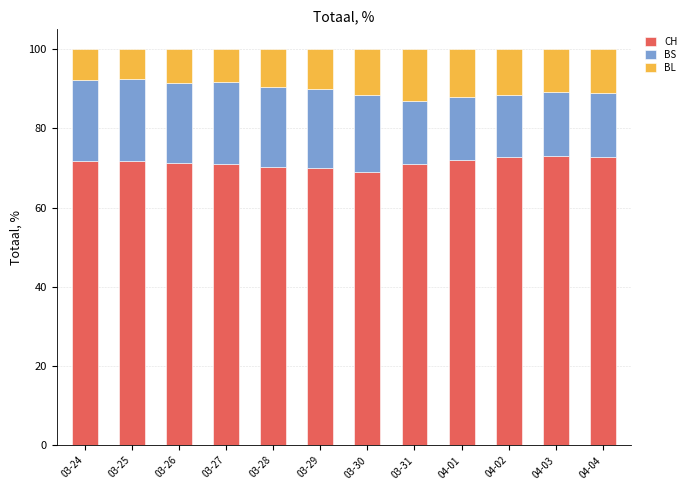

What is the lowest value of the CH series?

69.0